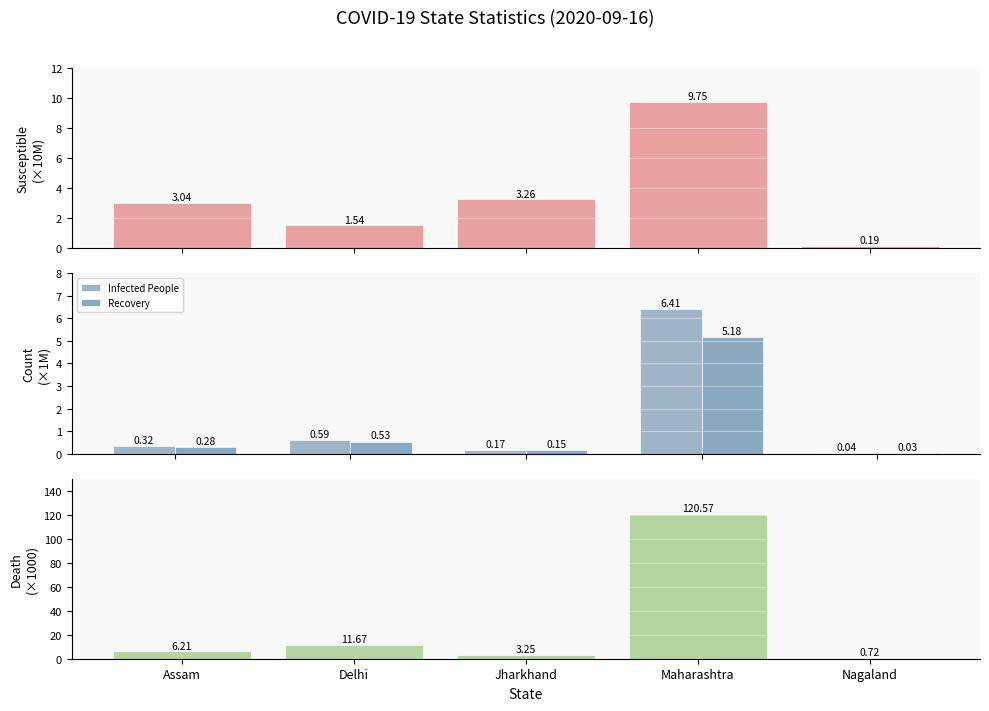

The Infected People series shows 0.2 at Jharkhand. True or false?

True